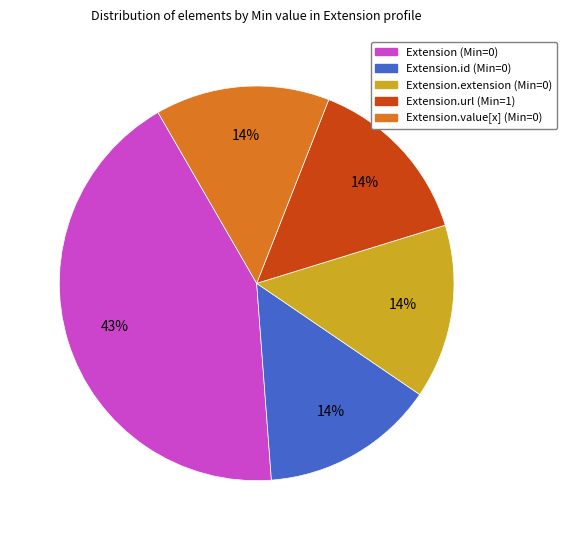

To the nearest percent, what is the average slice percentage?

20%